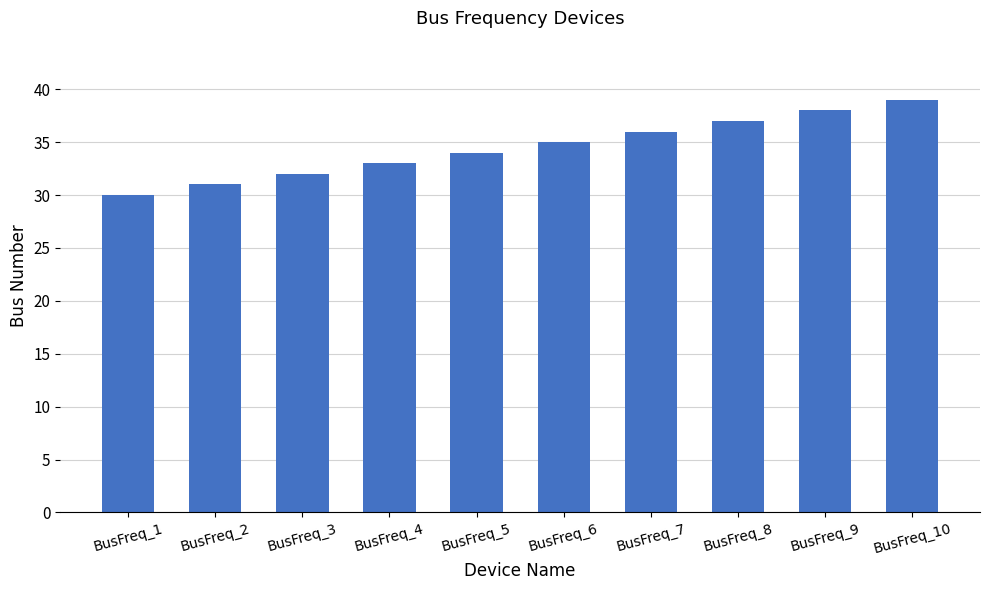

The value at BusFreq_1 is 50. True or false?

False